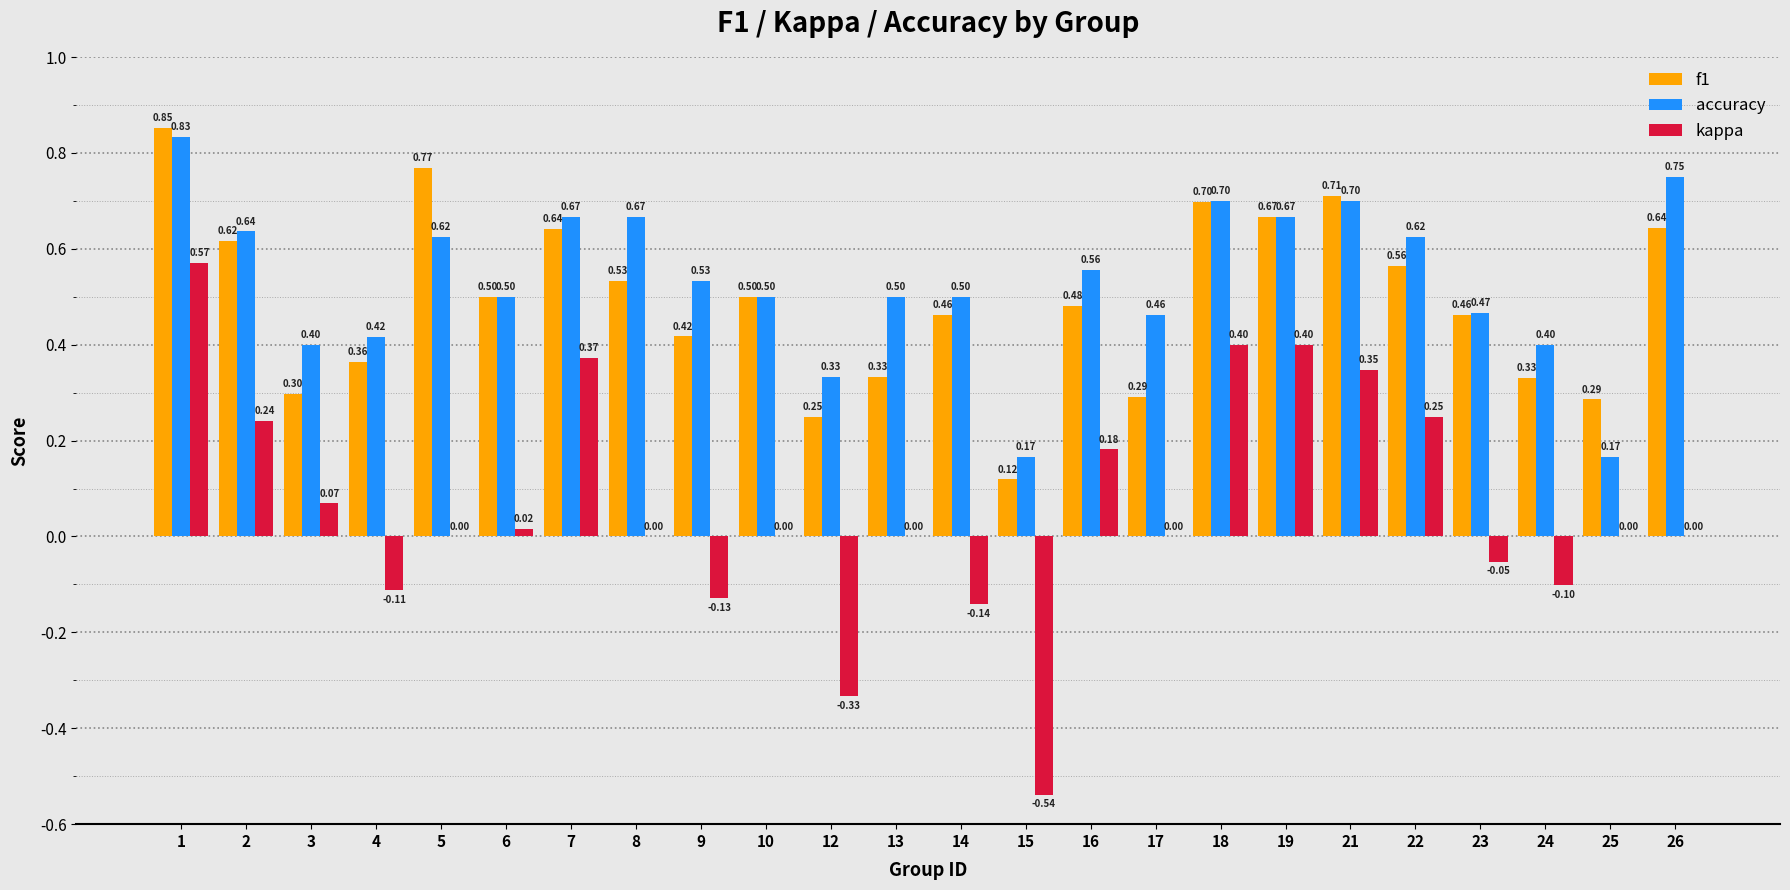

Which series has the largest total across all categories?

accuracy